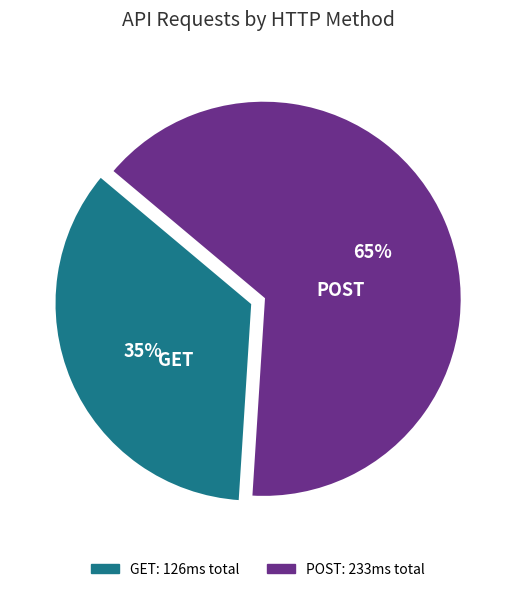

Is the sum of GET and POST greater than half?

Yes